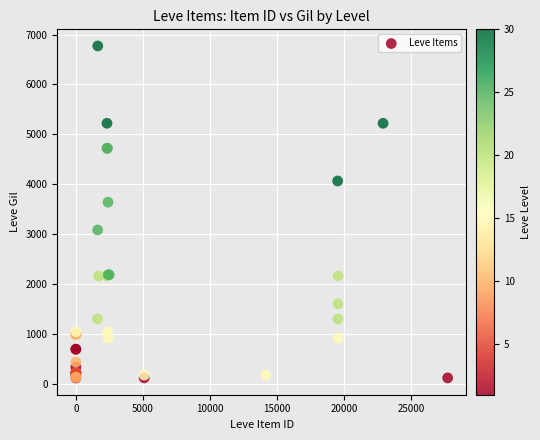

What Y value in the scatter plot is closest to 3441?

3639